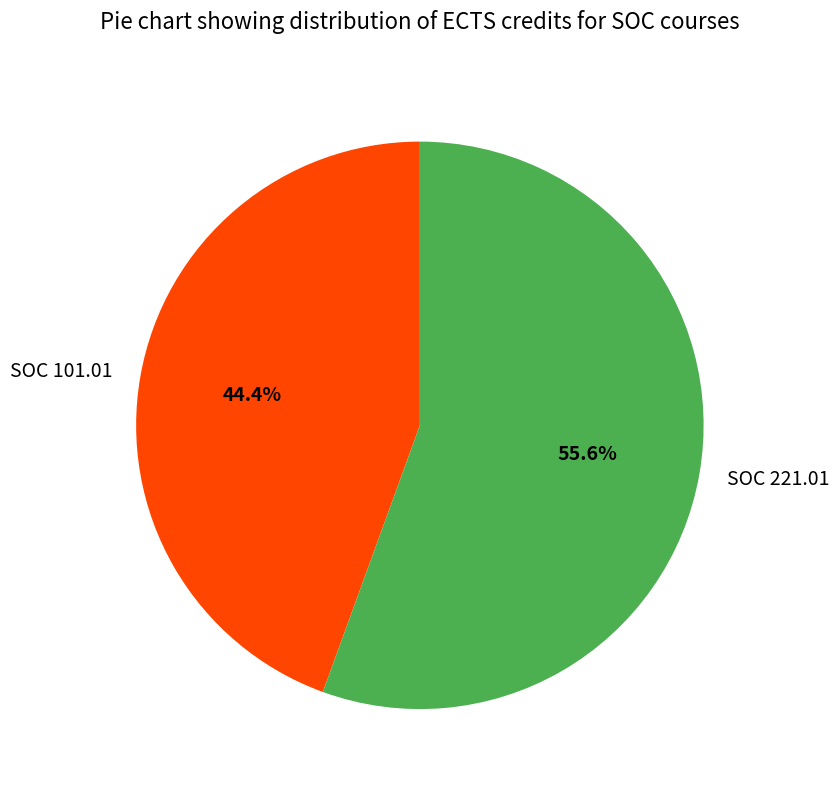

Approximately how many times larger is the value at SOC 101.01 compared to SOC 221.01?

0.8